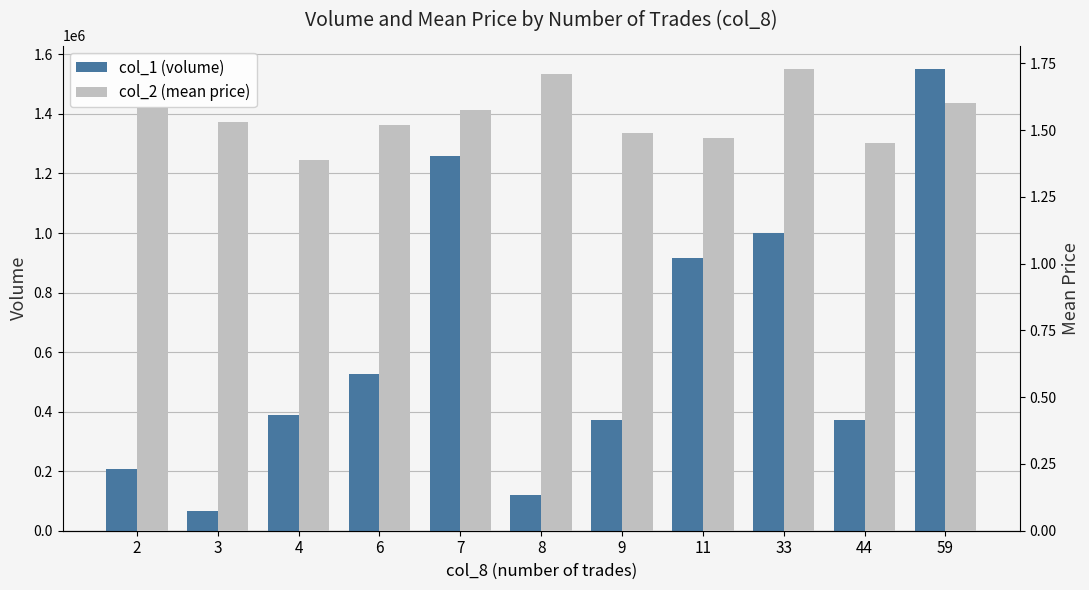

What are all the series names shown in the legend?

col_1 (volume), col_2 (mean price)